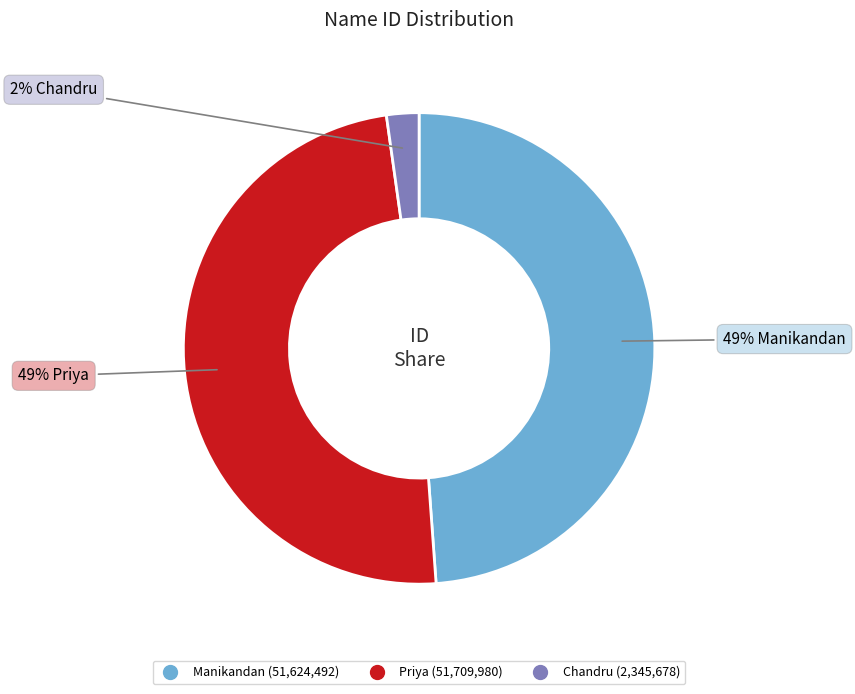

How many segments does this pie chart have?

3